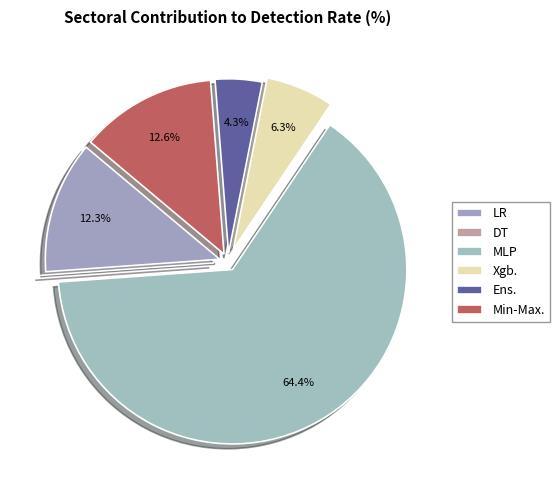

How many segments does this pie chart have?

6